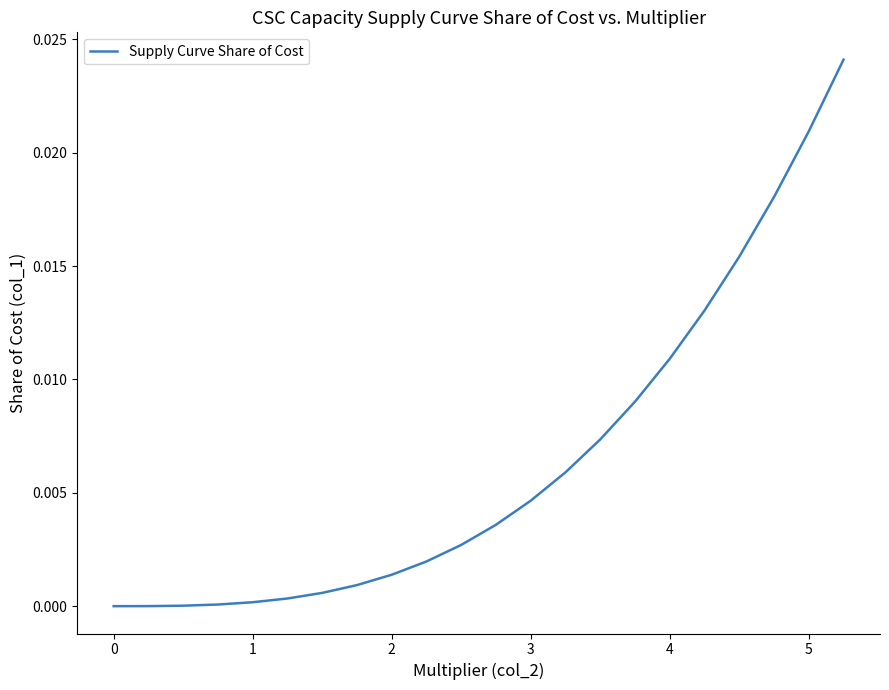

True or false: the data shows 0.0 at 0.

True